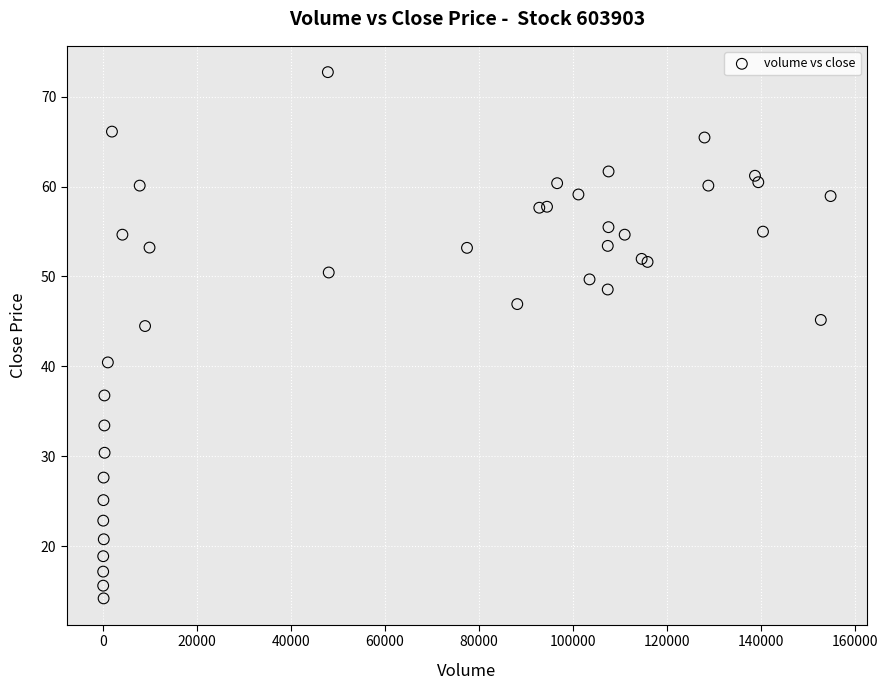

What Y value in the scatter plot is closest to 43?

44.5